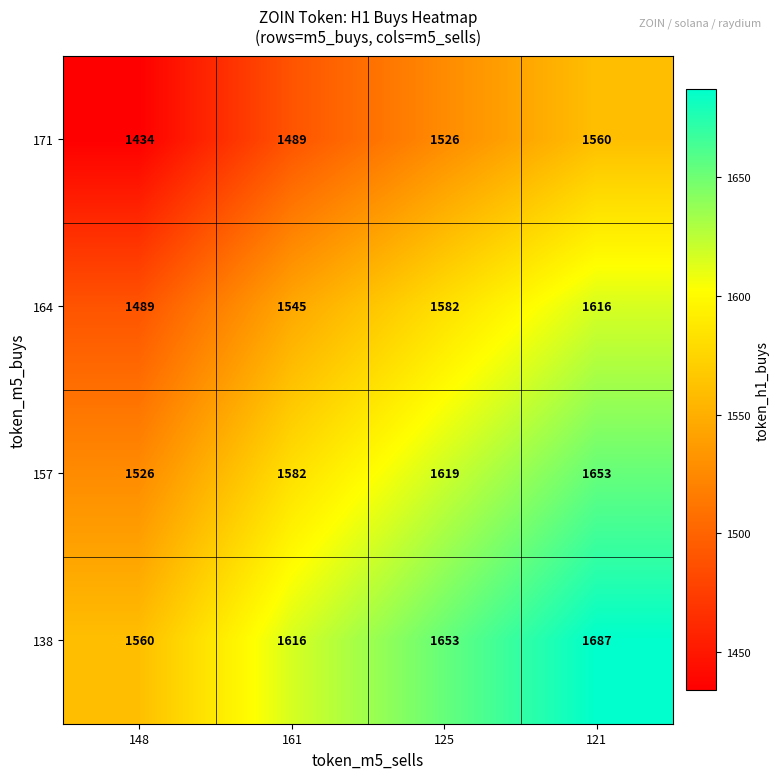

Reading right to left, transcribe all the data shown in this chart.

171: 121=1560	125=1526	161=1489	148=1434
164: 121=1616	125=1582	161=1545	148=1489
157: 121=1653	125=1619	161=1582	148=1526
138: 121=1687	125=1653	161=1616	148=1560